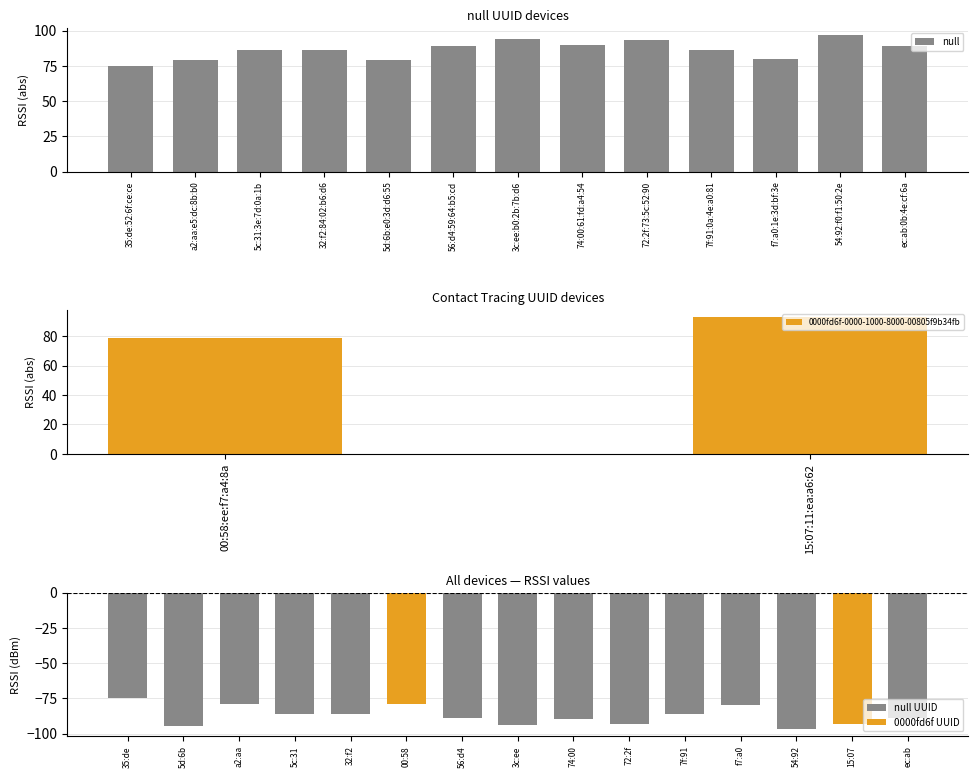

What is the ratio of the value at 35:de:52:6f:ce:ce to the value at a2:aa:e5:dc:8b:b0?

0.9